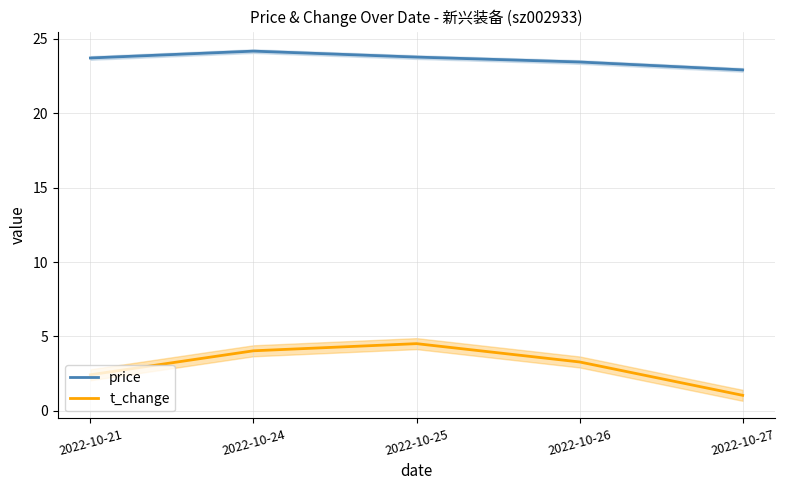

List the labels in order of price value, largest first.

2022-10-24, 2022-10-25, 2022-10-21, 2022-10-26, 2022-10-27